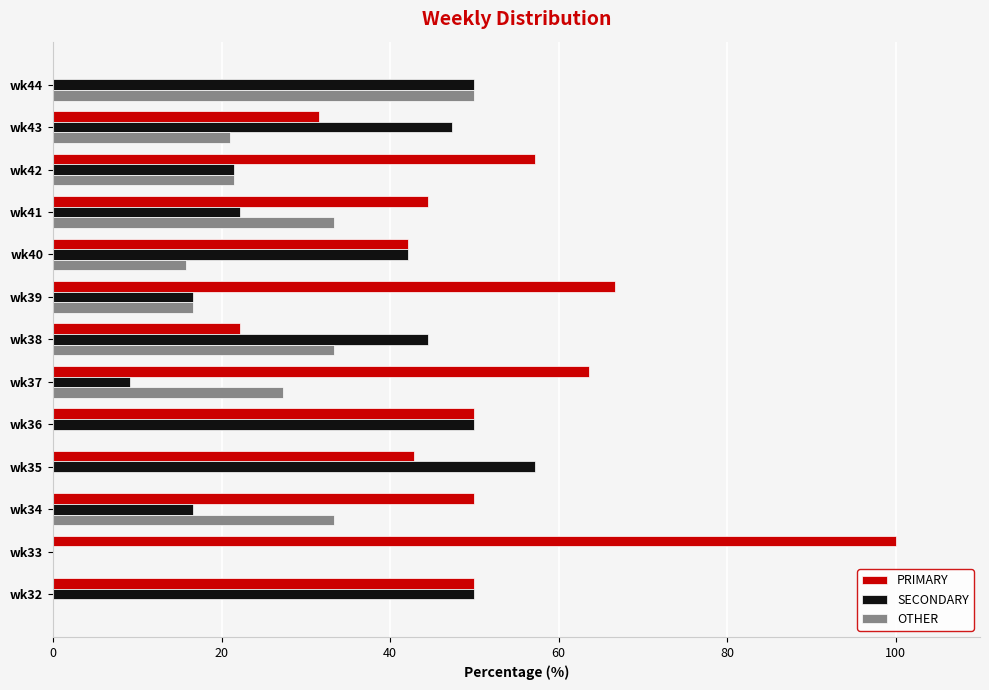

Which series has the largest total across all categories?

PRIMARY